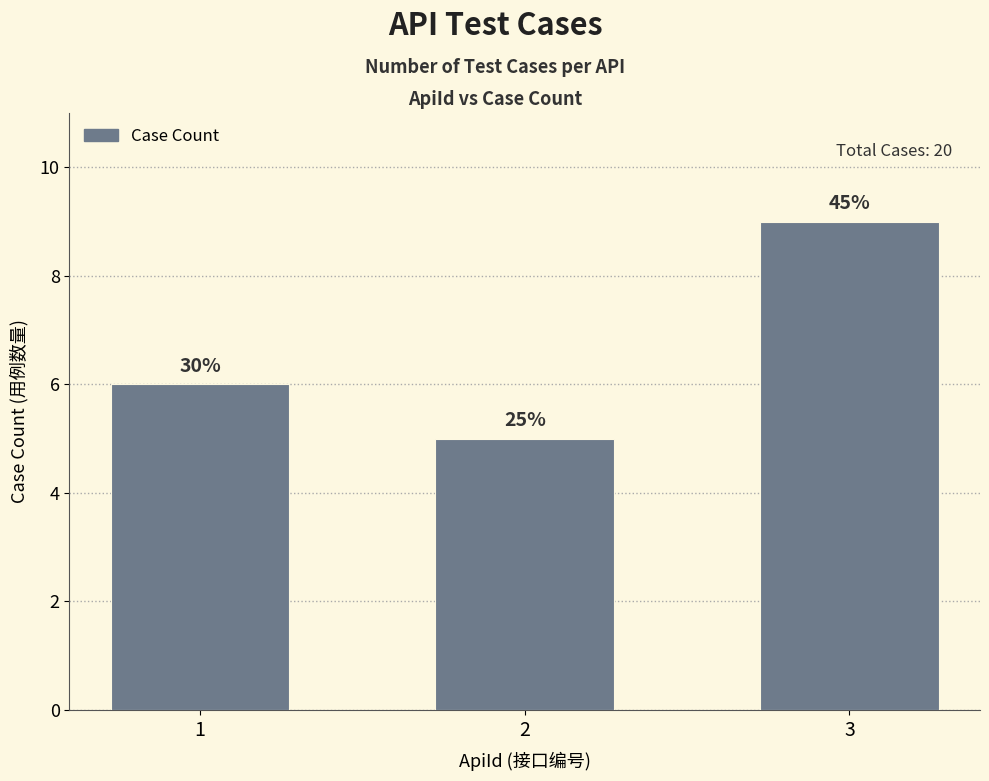

What is the sum of all values?

20